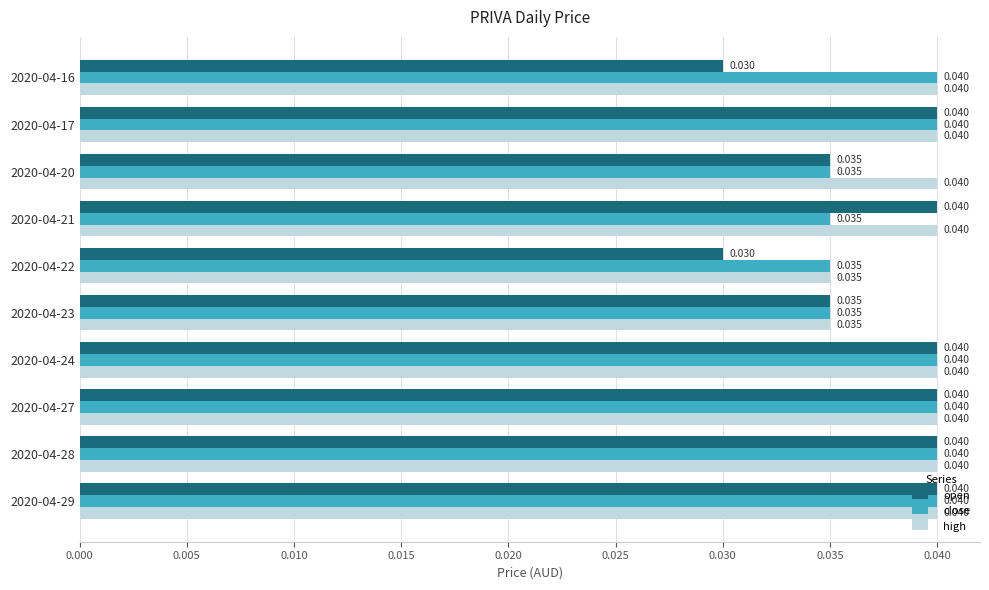

Which series has the largest total across all categories?

high